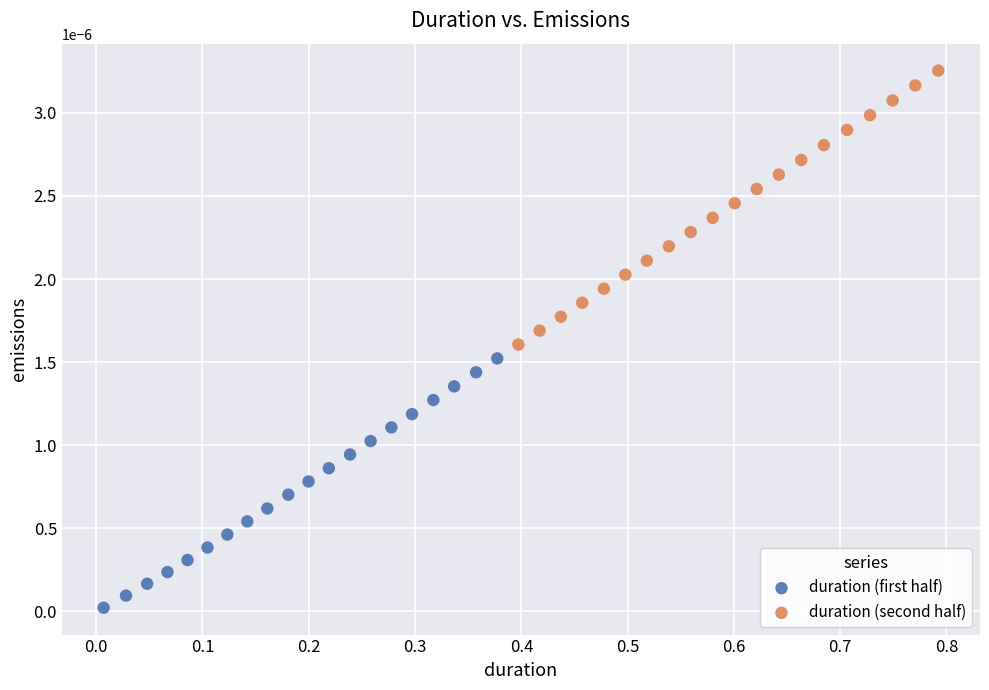

Which series reaches the maximum Y coordinate?

duration (second half)